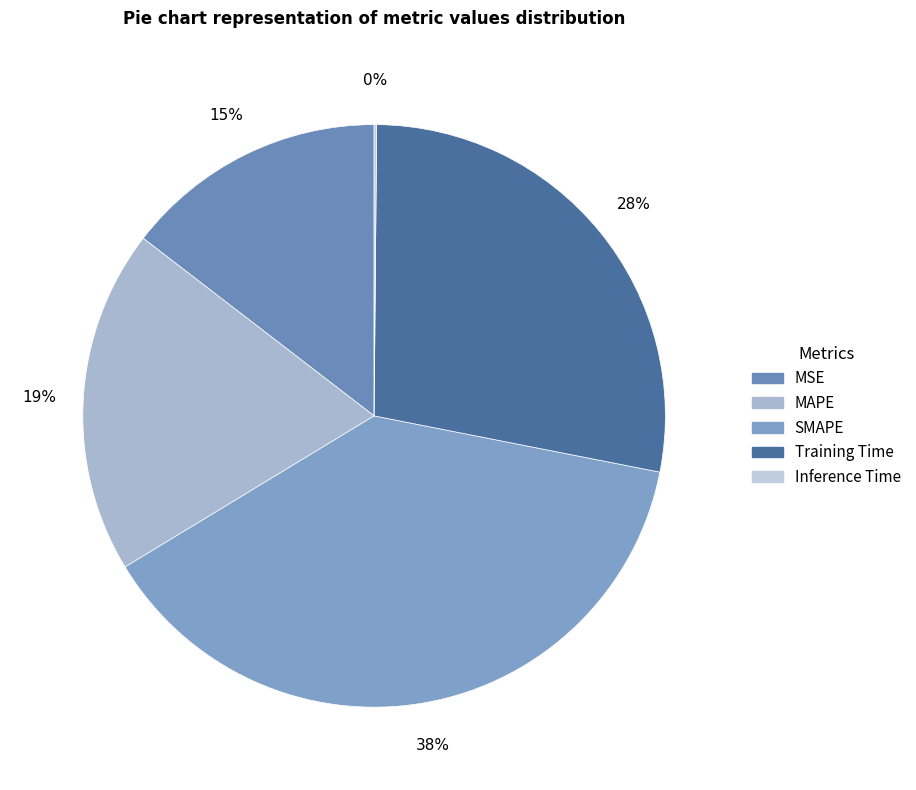

What is the change in value from MAPE to Inference Time?

-1.0